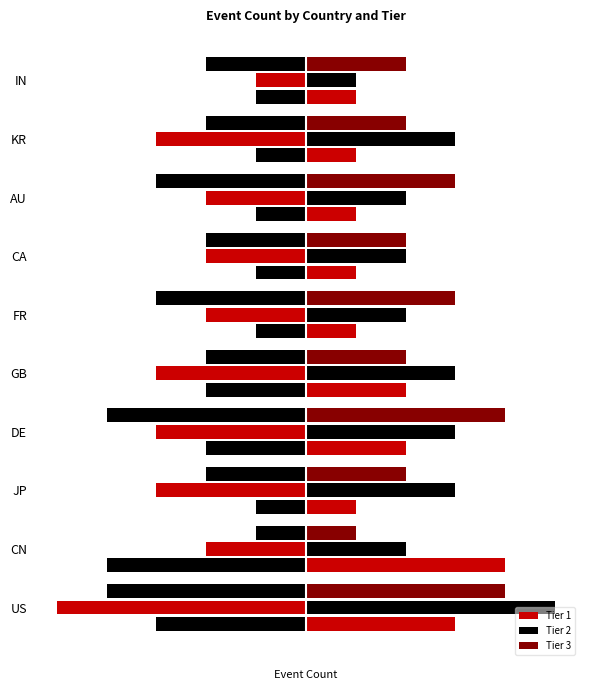

At CN, list the series in order from largest to smallest.

Tier 1, Tier 2, Tier 3